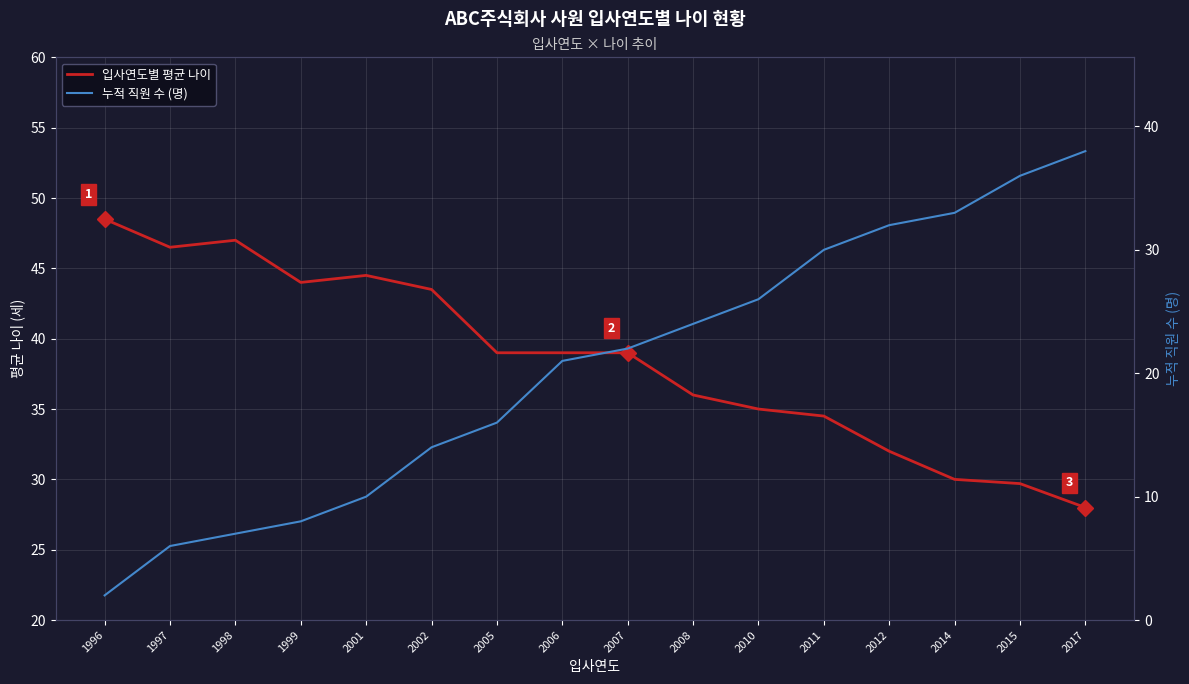

The 누적 직원 수 series shows 32.0 at 2012. True or false?

True